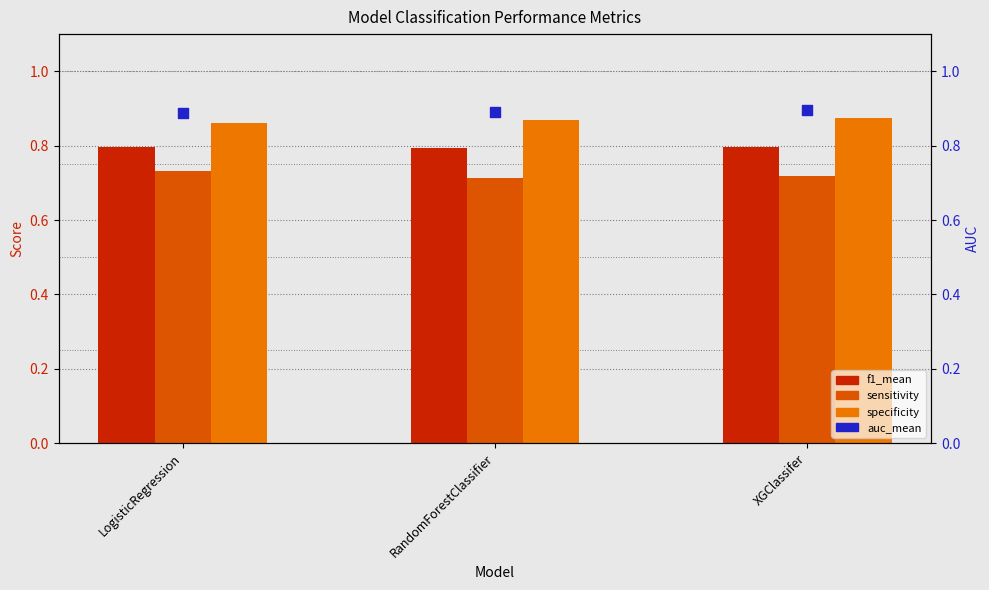

What is the total value across all series at XGClassifer?

3.3